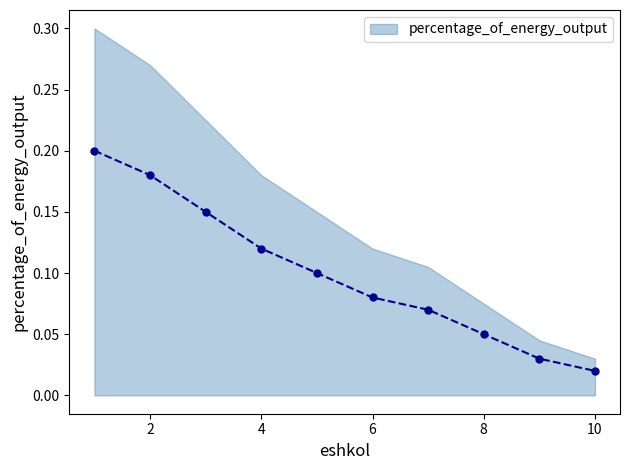

Which category has the lowest value across all series?

10